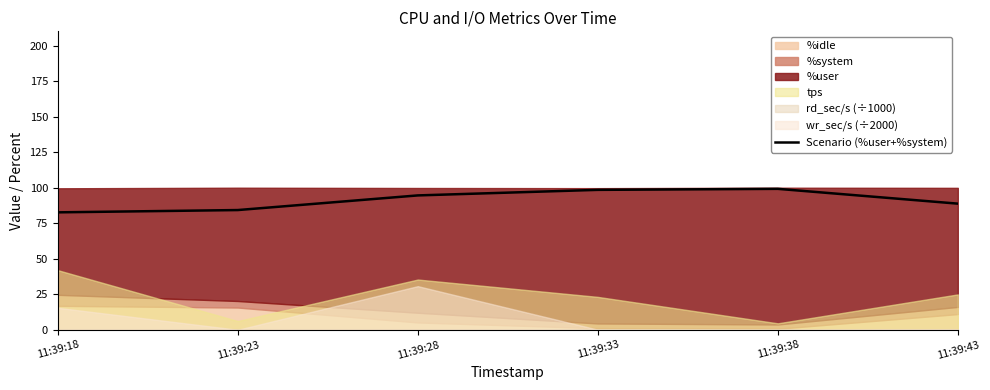

Rank the categories by value from lowest to highest.

11:39:18, 11:39:23, 11:39:43, 11:39:28, 11:39:33, 11:39:38